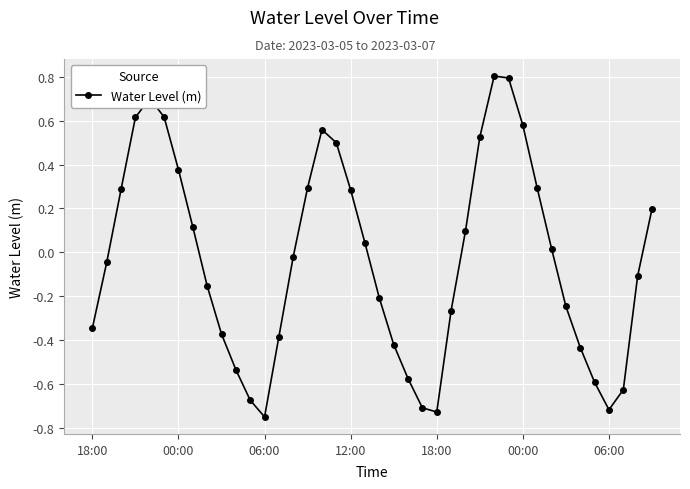

How many points are higher than both their immediate neighbors (excluding endpoints)?

3